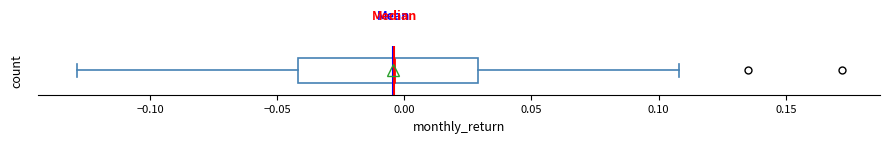

Where is the right edge of the box on the x-axis? The values are not printed on the chart, so give them approximately, as read against the axis.

0.030